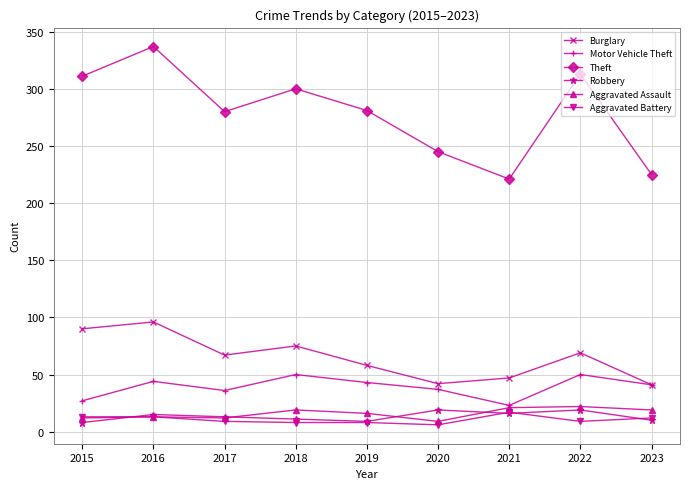

What is the maximum value shown in the chart?

337